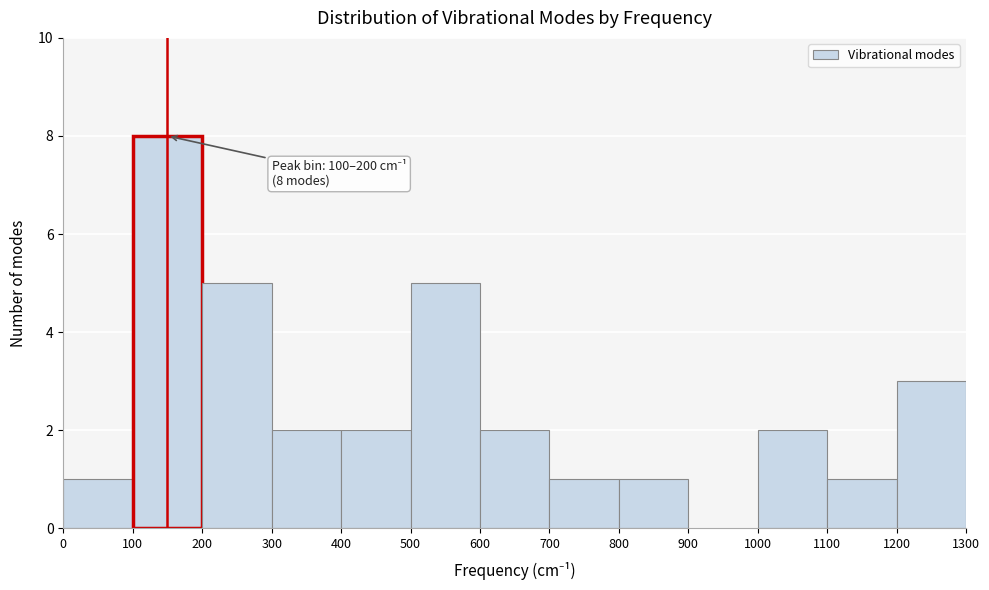

Over which range of the x-axis is the bar tallest?

100 to 200